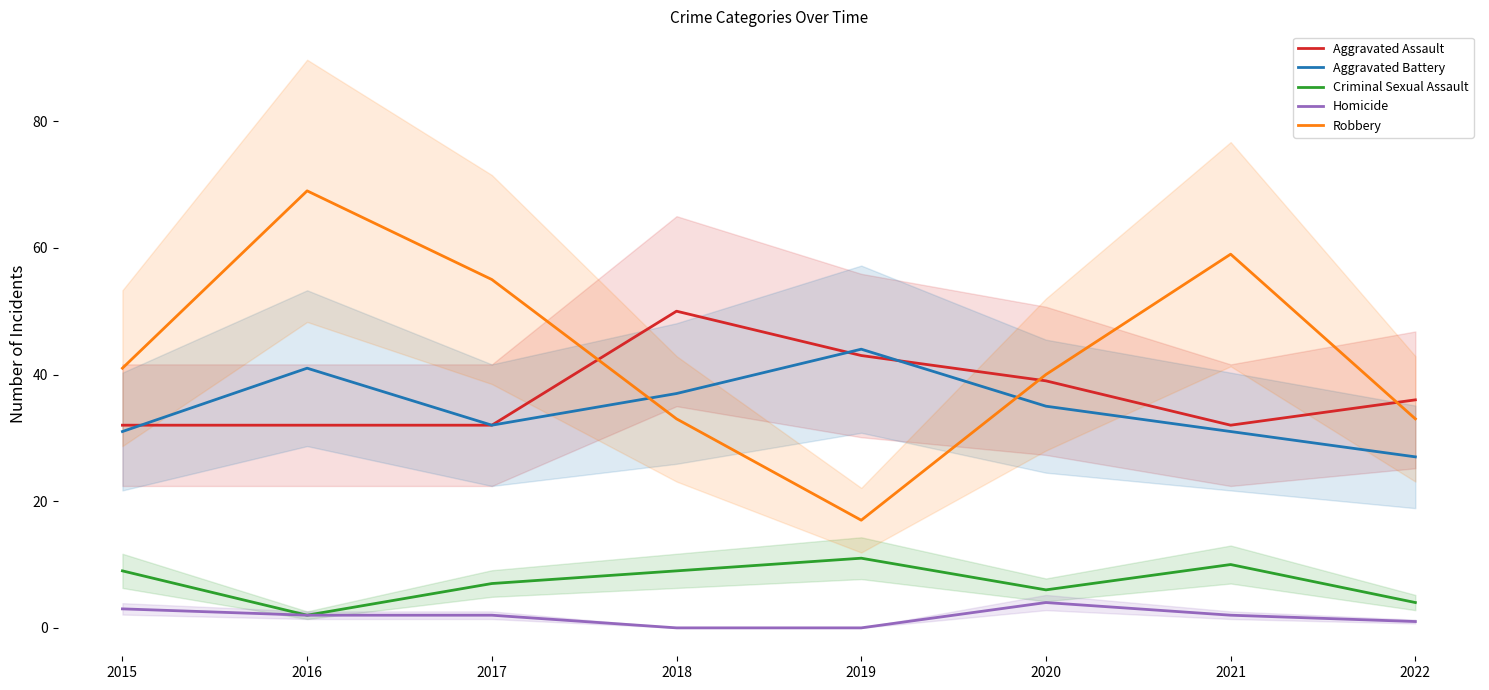

How many values in the Aggravated Battery series exceed 35?

3